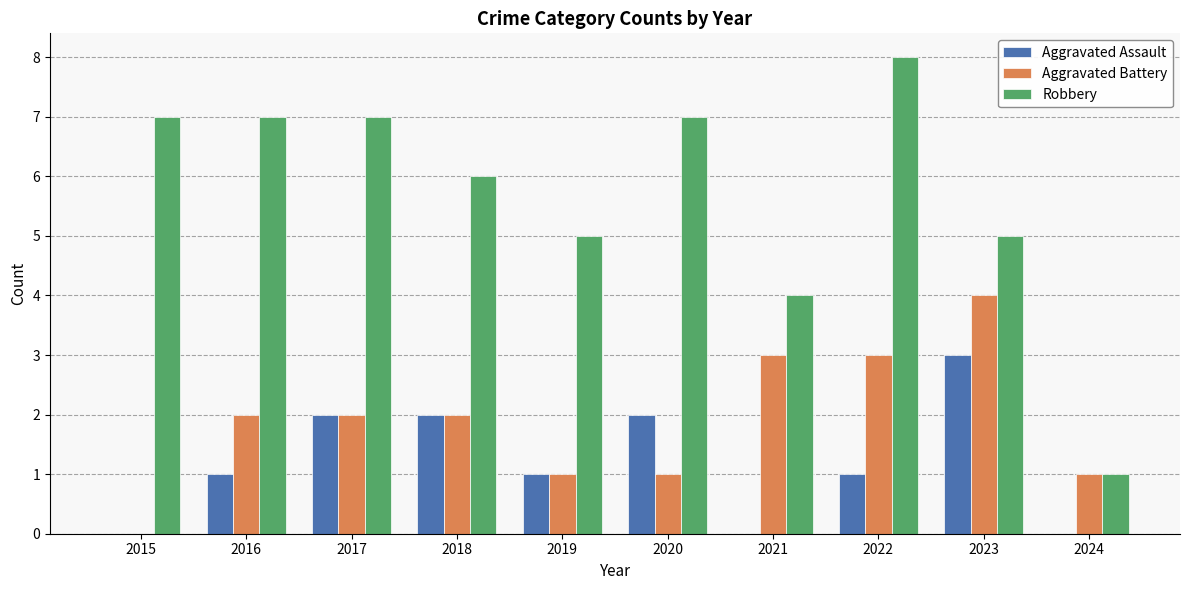

What is the spread (max minus min) of values at 2018?

4